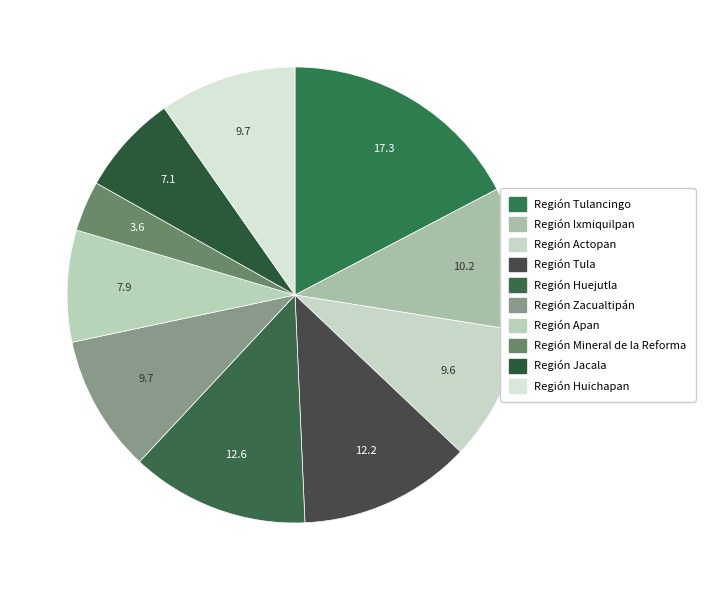

What is the smallest slice in the pie chart?

Región Mineral de la Reforma